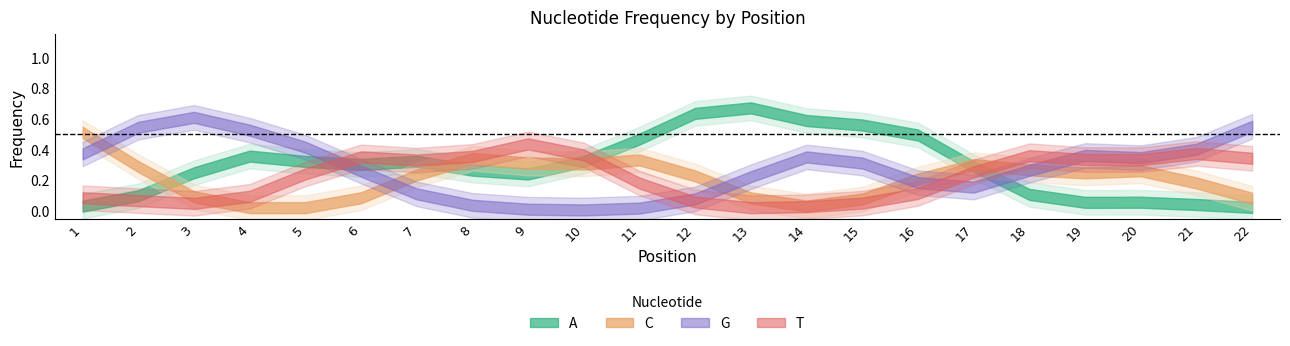

Is this an area chart (filled region under the line)?

No